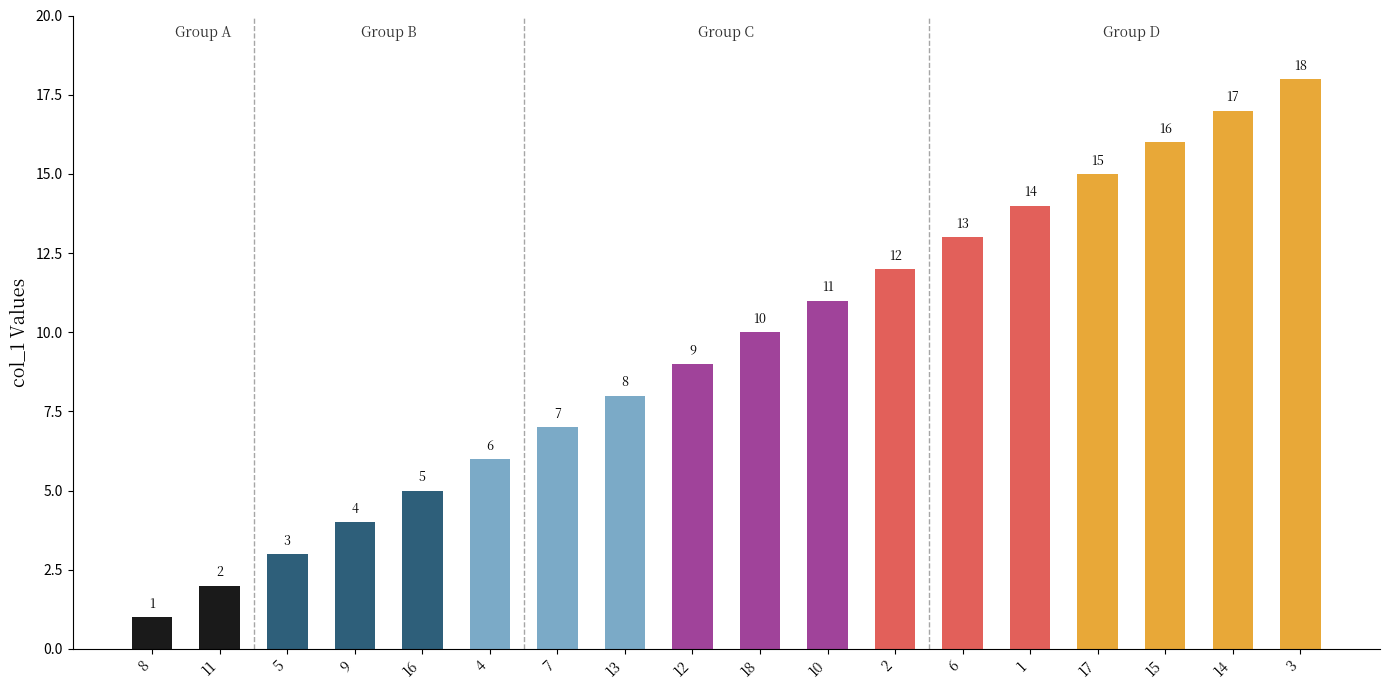

Approximately how many times larger is the value at 7 compared to 2?

0.6